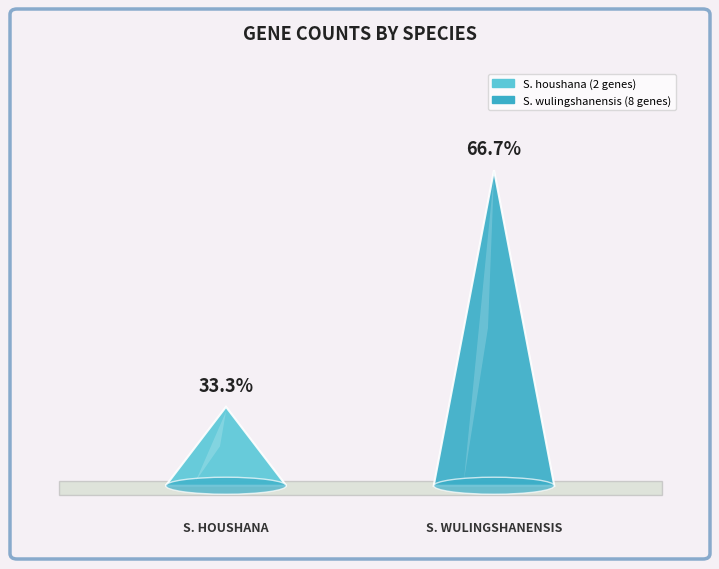

Is it true that Code equals 9 at Sinopodisma wulingshanensis?

False